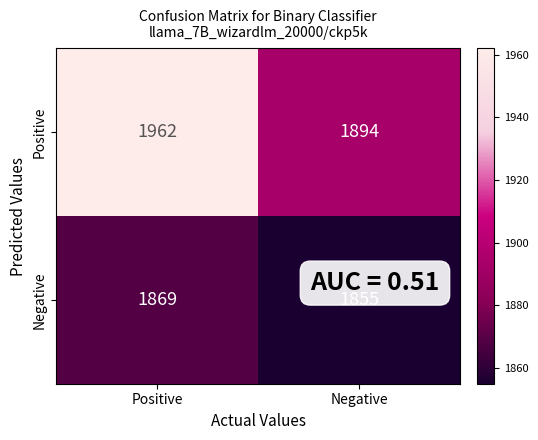

What is the sum of the Positive values at Negative and Positive?

3856